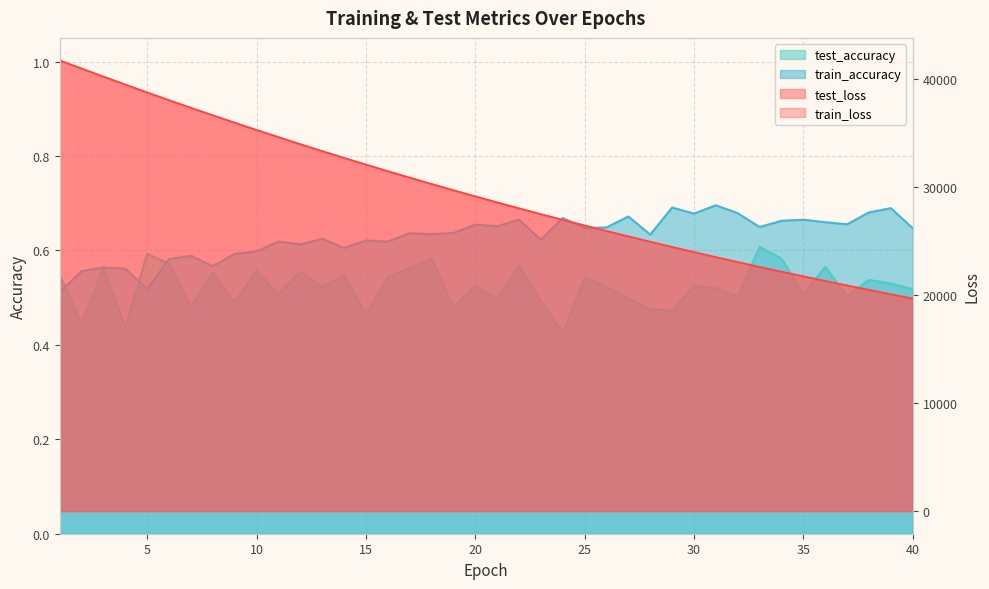

Between which two adjacent categories do train_accuracy and test_accuracy first intersect?

1 and 2